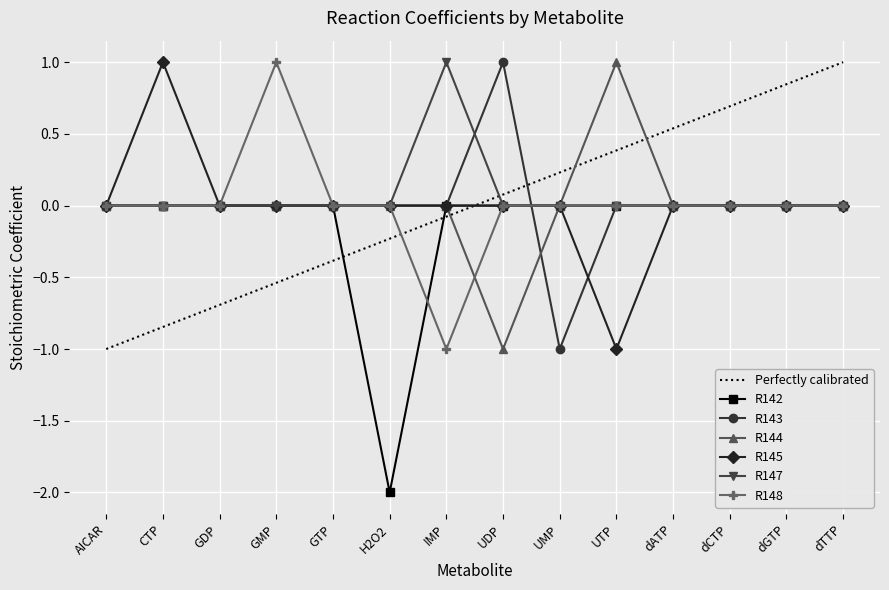

How many intersections are there between Perfectly calibrated and R143?

1